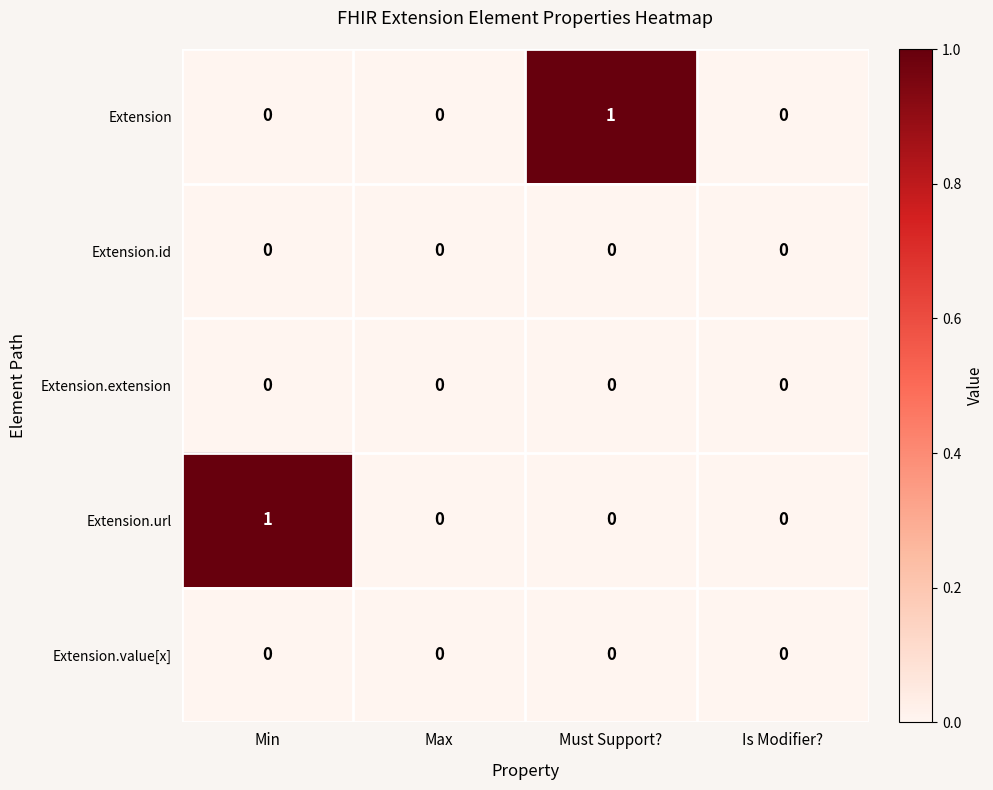

The value of Extension.id at Is Modifier? is 0. True or false?

True